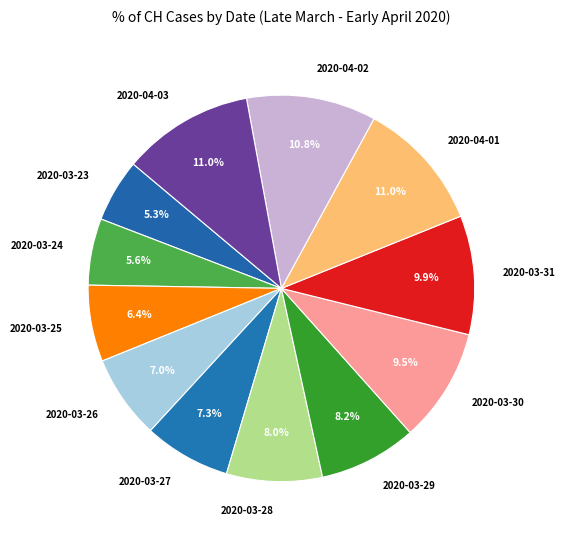

Approximately how many times larger is the value at 2020-03-25 compared to 2020-03-23?

1.2